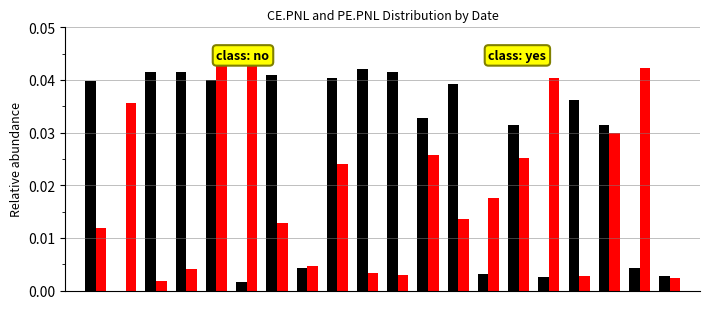

Are the bars horizontal?

No